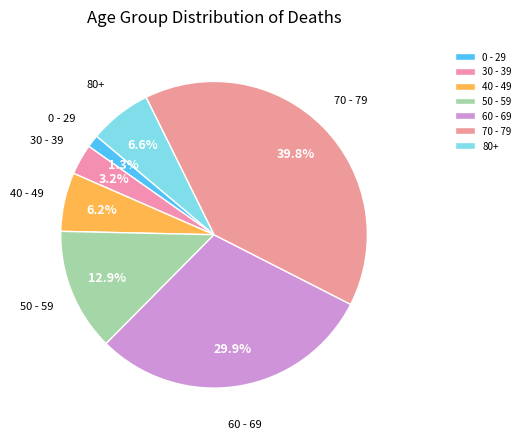

Which category has the biggest portion of the pie?

70 - 79